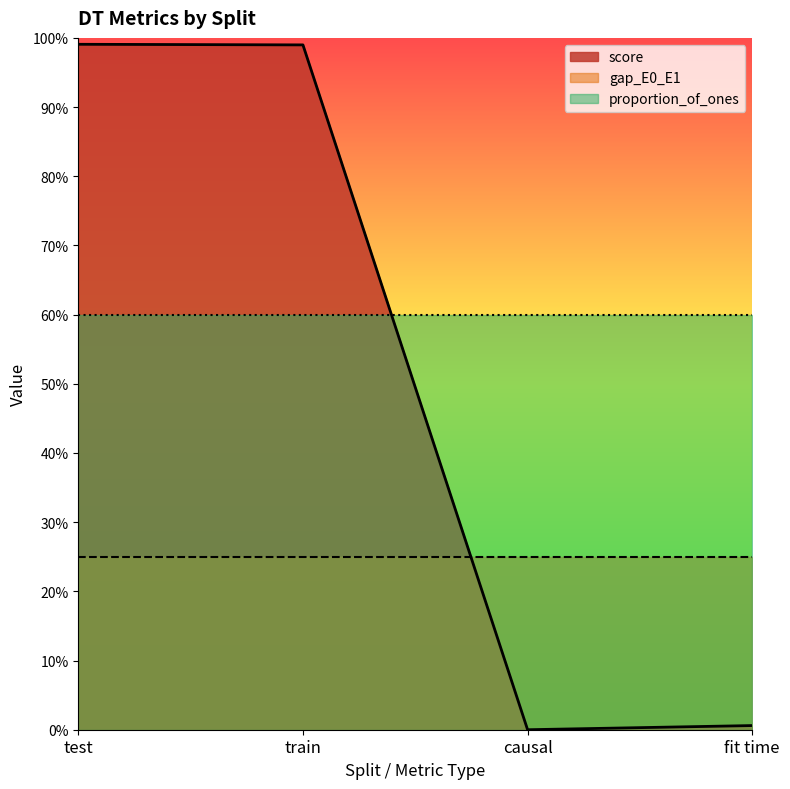

True or false: score has a value of 0.4 at test.

False